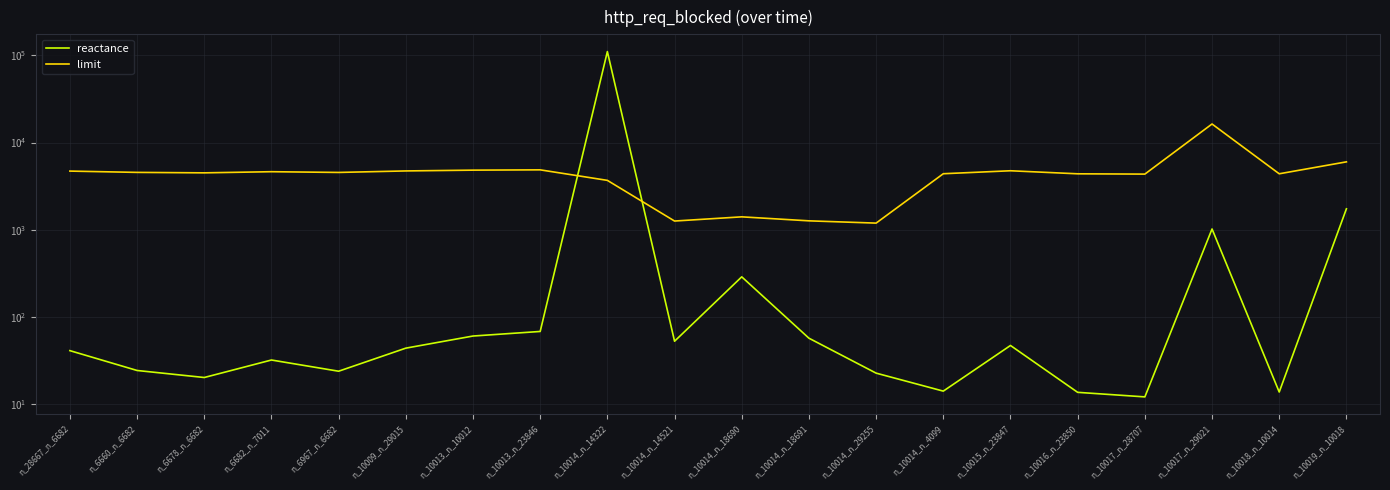

What is the label of the 20th point from the left?

n_10019_n_10018